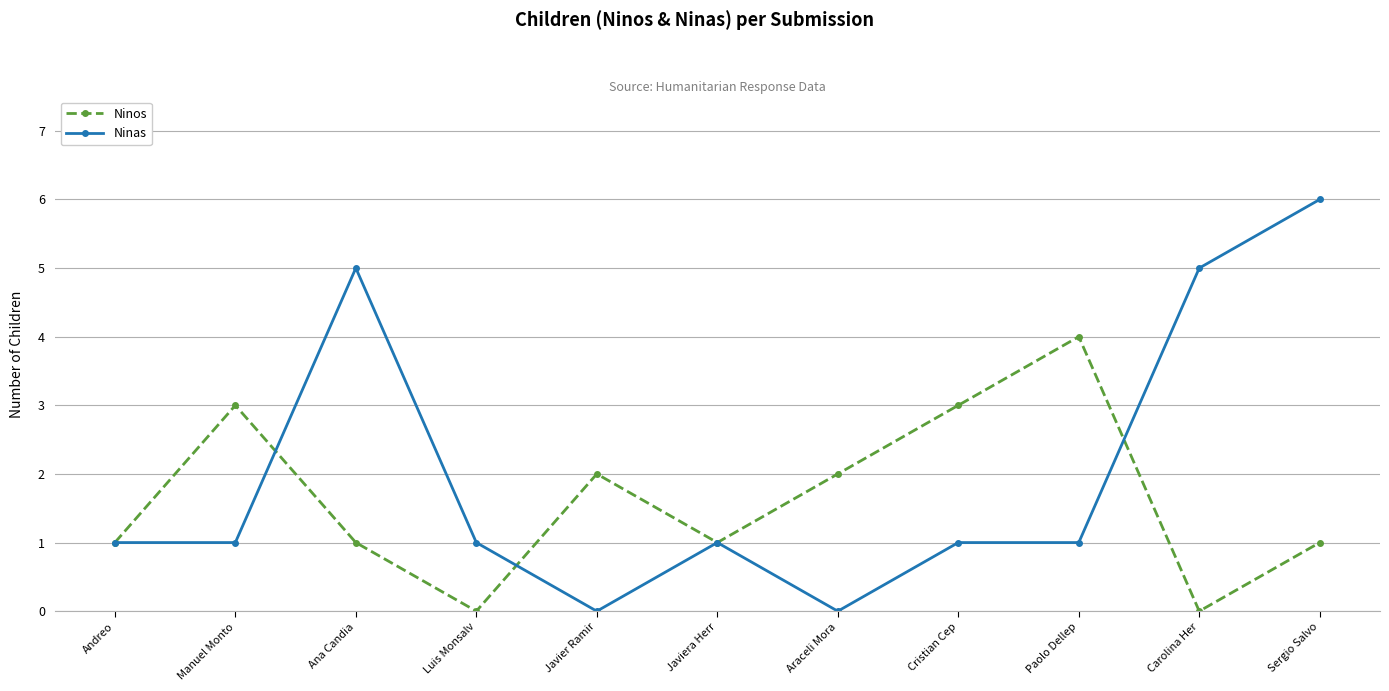

What value does the Ninos series have at Manuel Monto?

3